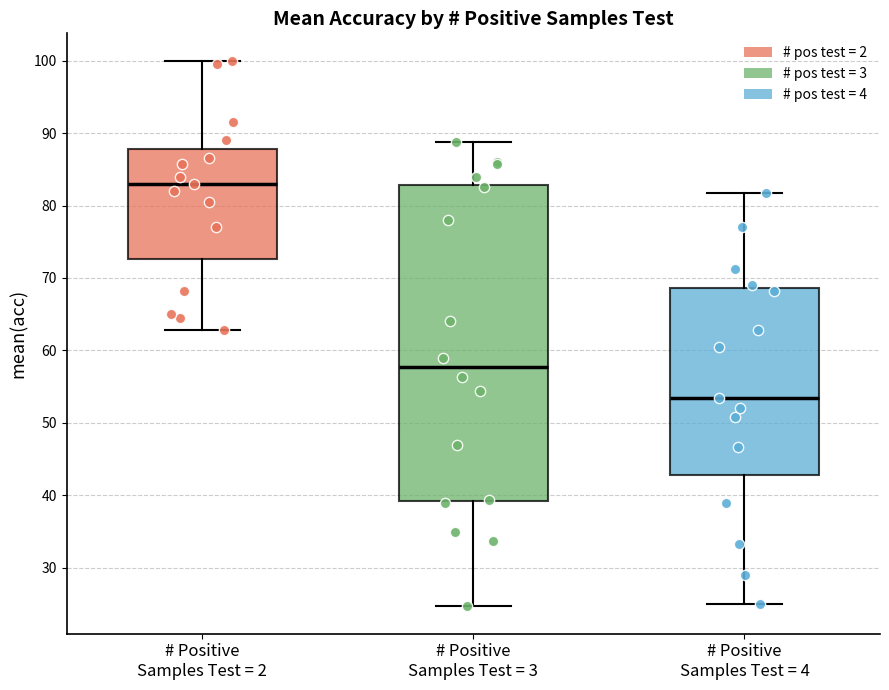

Reading left to right, read every box against the y-axis: the position of its median line, the range the box covers, and the ends of its whiskers. The values are not printed on the chart, so give them approximately, as read against the axis.

# Positive Samples Test = 2: median 83, box 73 to 88, whiskers 63 to 100
# Positive Samples Test = 3: median 58, box 39 to 83, whiskers 25 to 89
# Positive Samples Test = 4: median 54, box 43 to 69, whiskers 25 to 82